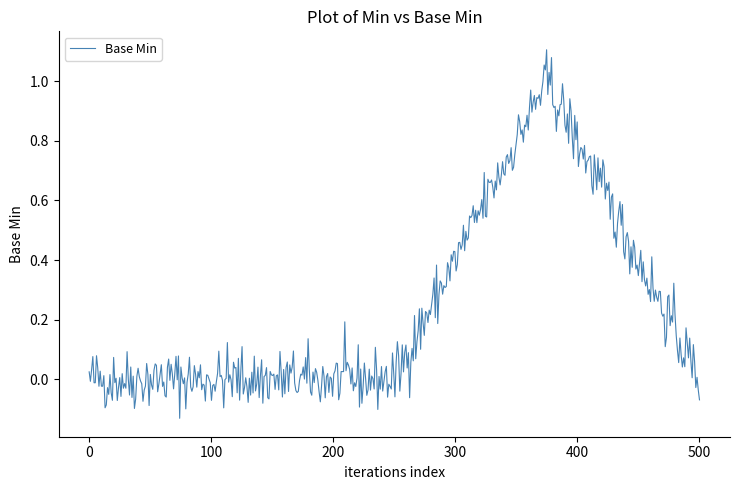

Count the number of data series in this chart.

1